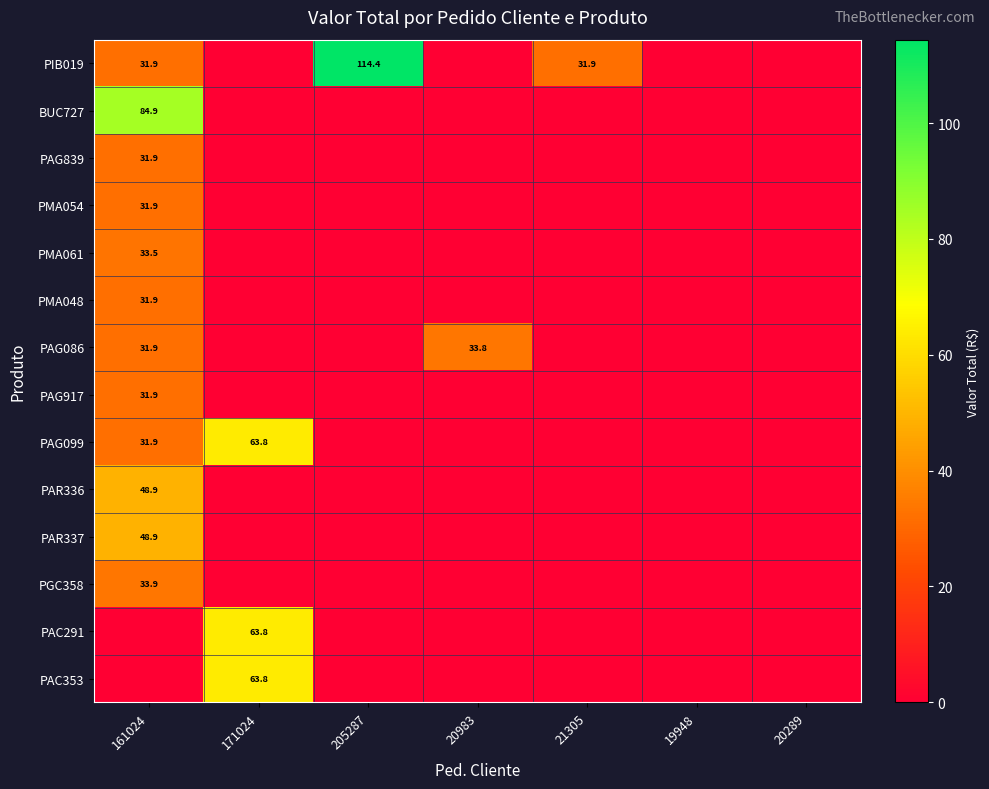

Is it true that PAG917 equals 41.8 at 161024?

False